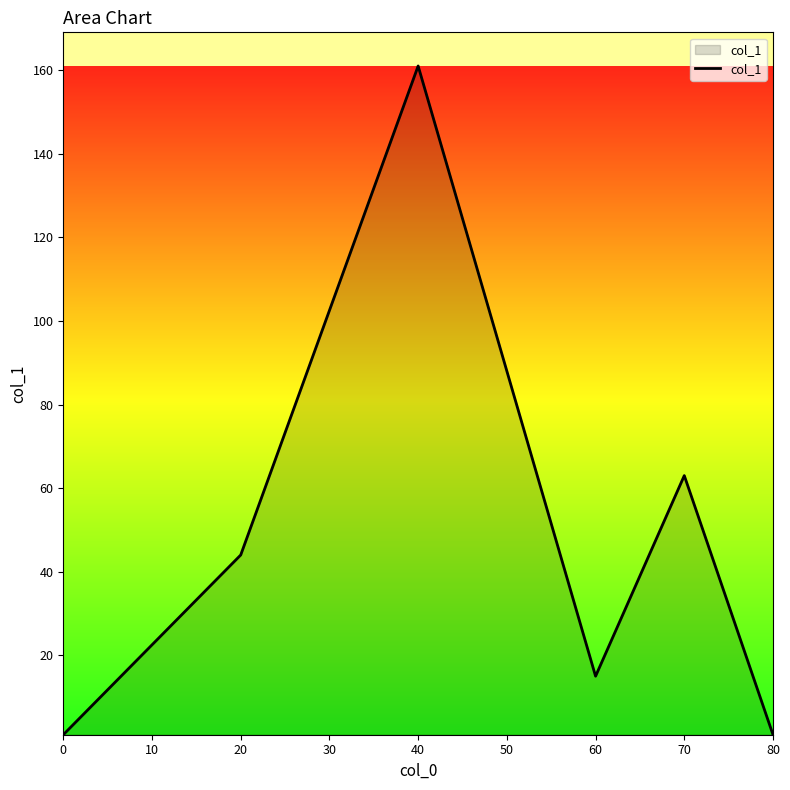

Where is the data nearest to the value 81?

70